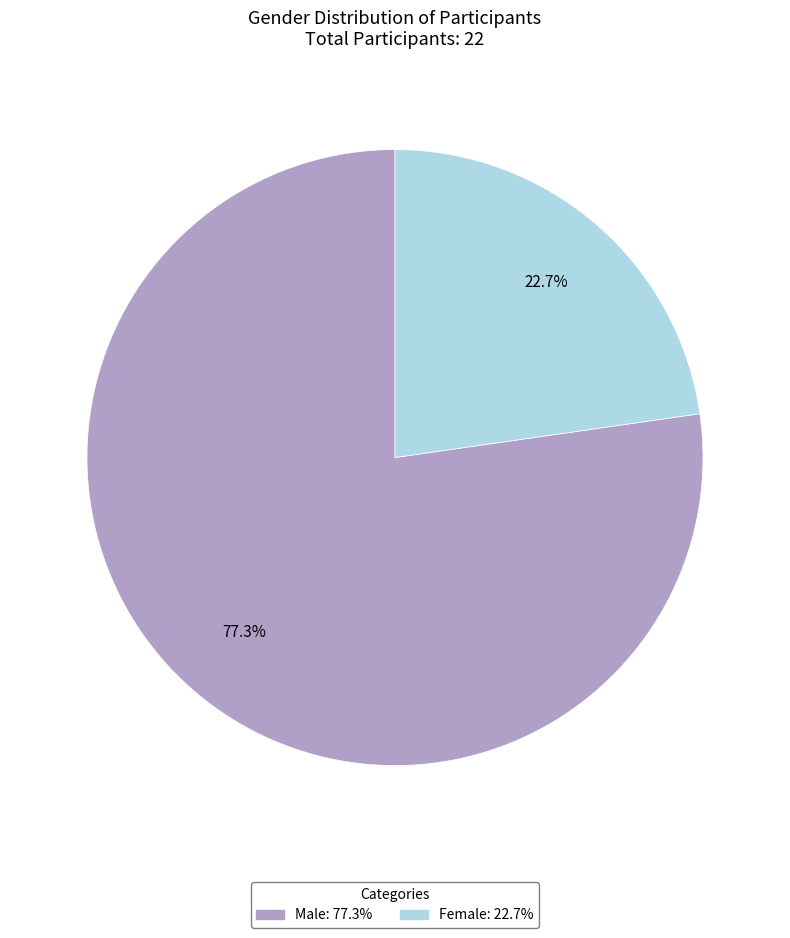

Does any single category account for the majority?

Yes